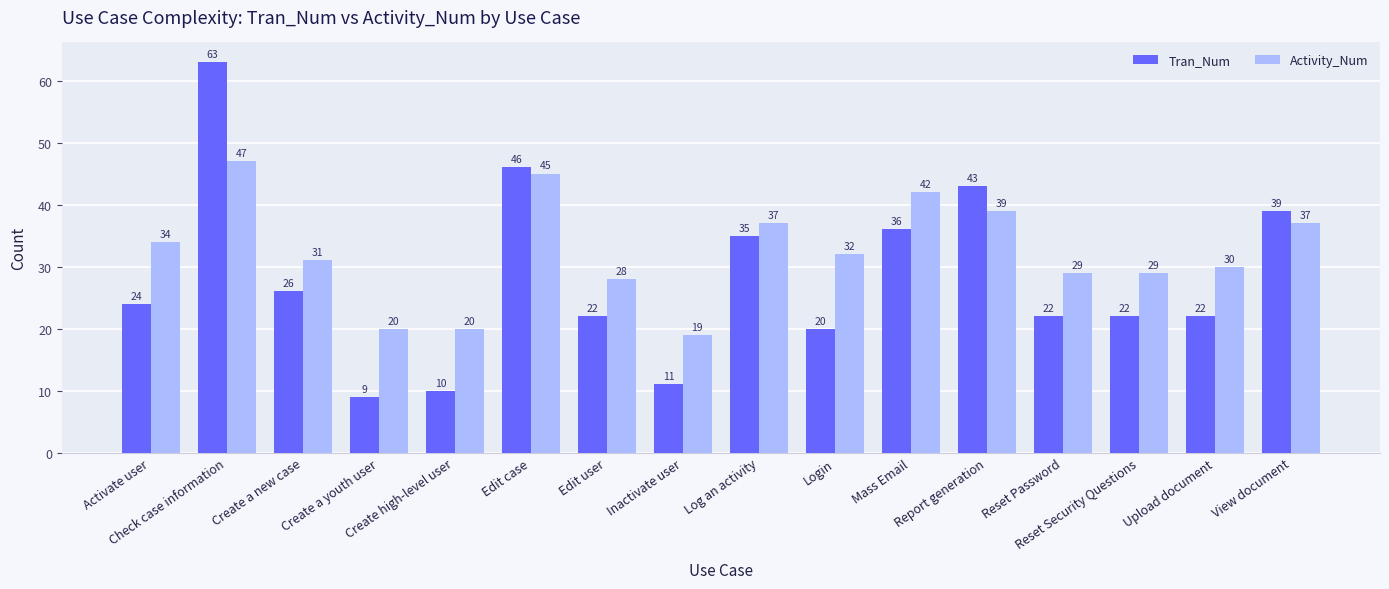

Which series has the widest spread of values?

Tran_Num